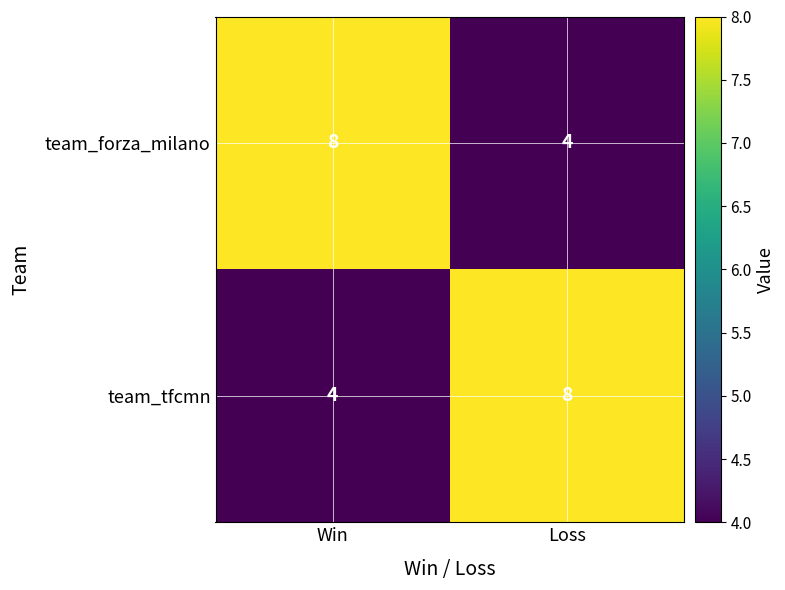

The team_tfcmn series shows 8 at Loss. True or false?

True